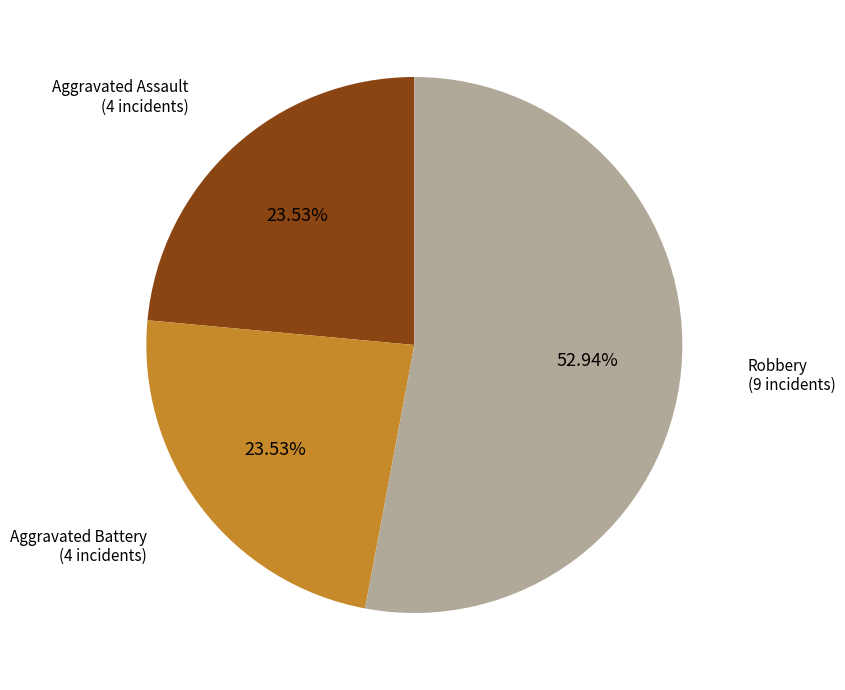

Is there any slice that represents more than half of the pie?

Yes